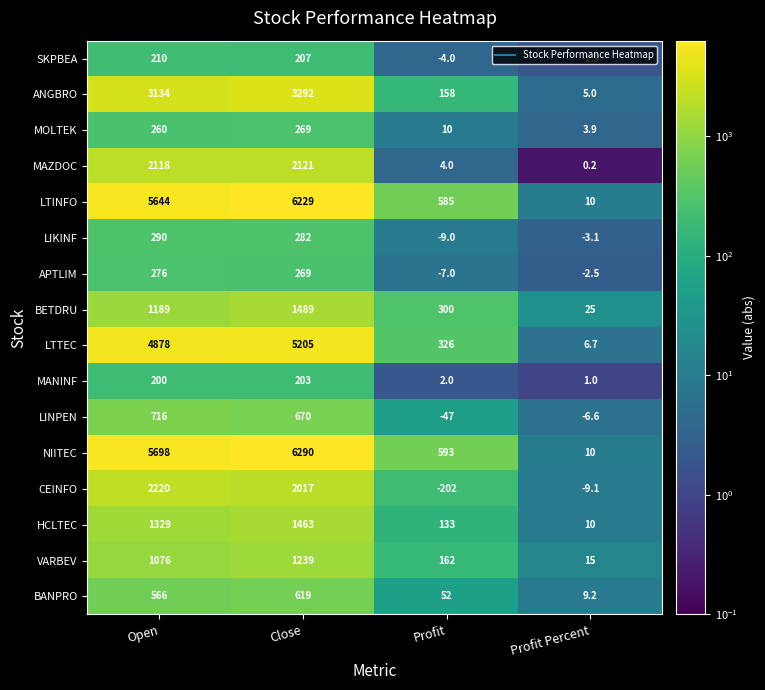

True or false: MAZDOC has a value of 2121.0 at Close.

True